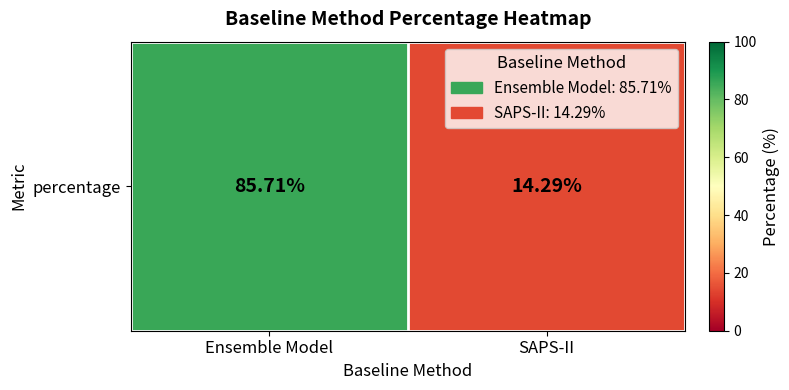

Rank the categories by value from lowest to highest.

SAPS-II, Ensemble Model